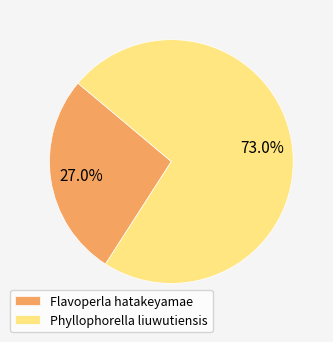

What percentage is the Flavoperla hatakeyamae slice, to the nearest percent?

27%